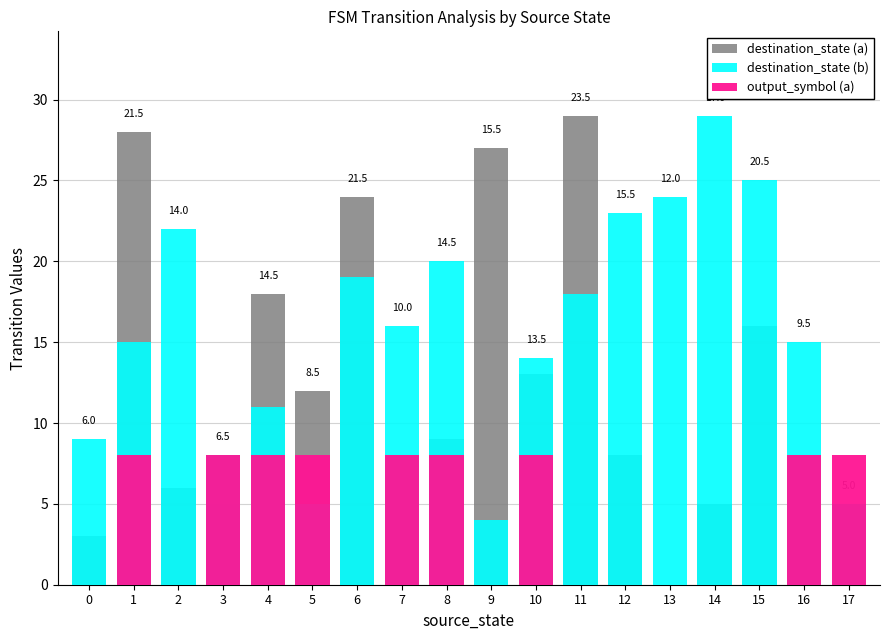

What are all the series names shown in the legend?

destination_state (a), destination_state (b), output_symbol (a)